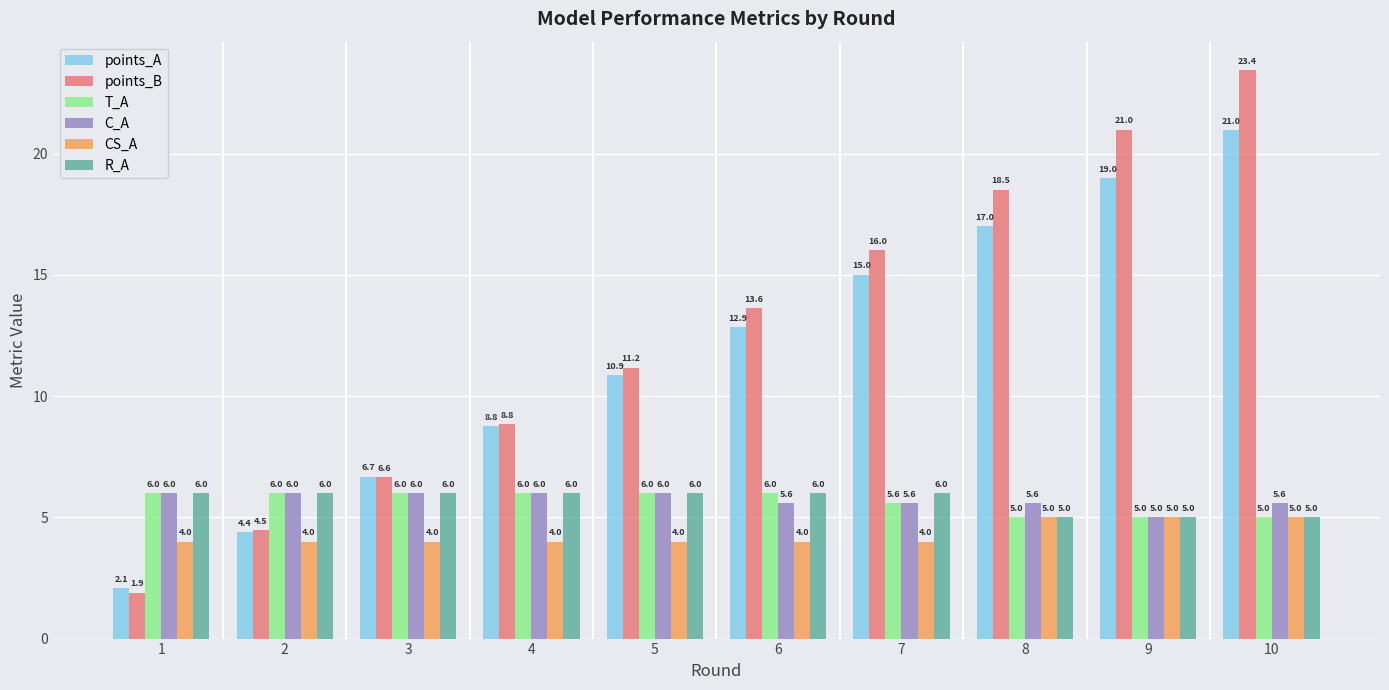

True or false: points_A has a value of 7.3 at 7.

False